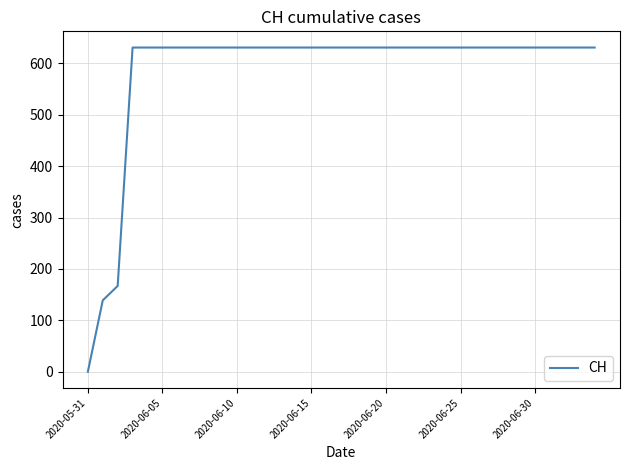

How many lines are shown in the chart?

1